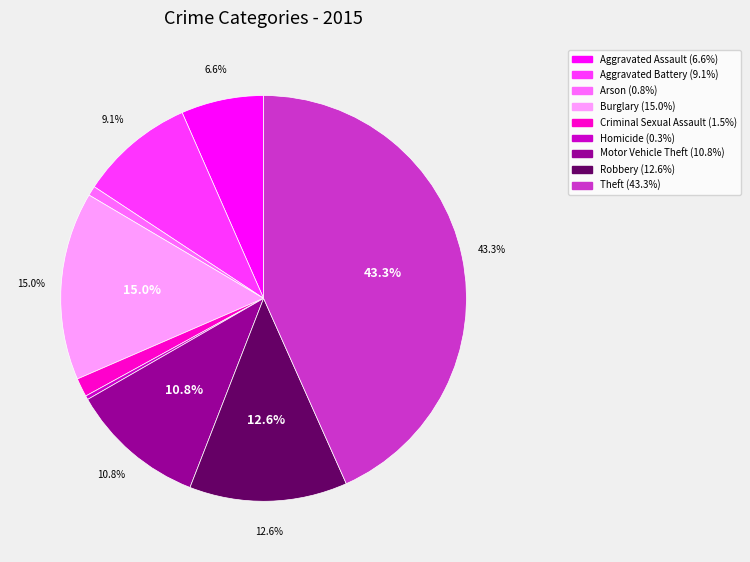

Is there any slice that represents more than half of the pie?

No